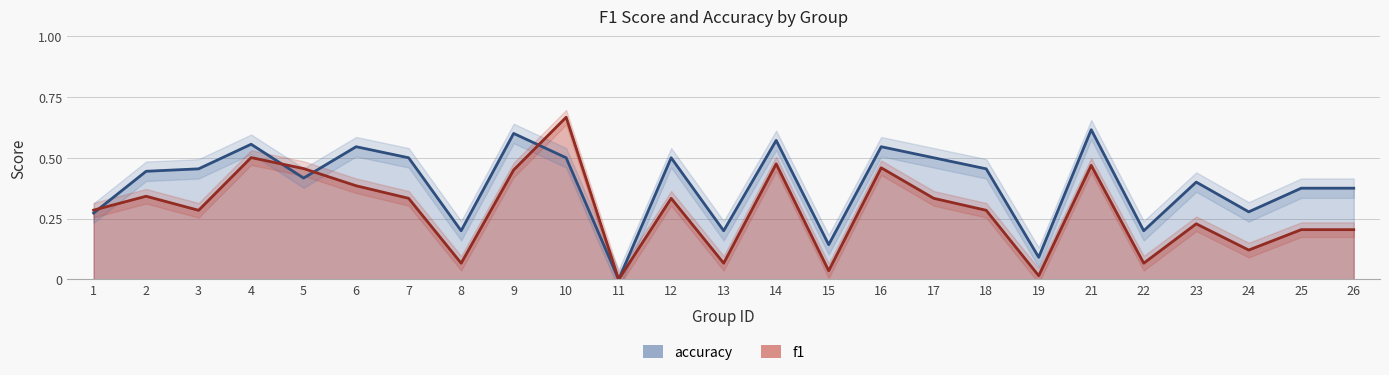

Is the value of f1 at 26 greater than the value of accuracy at 16?

No